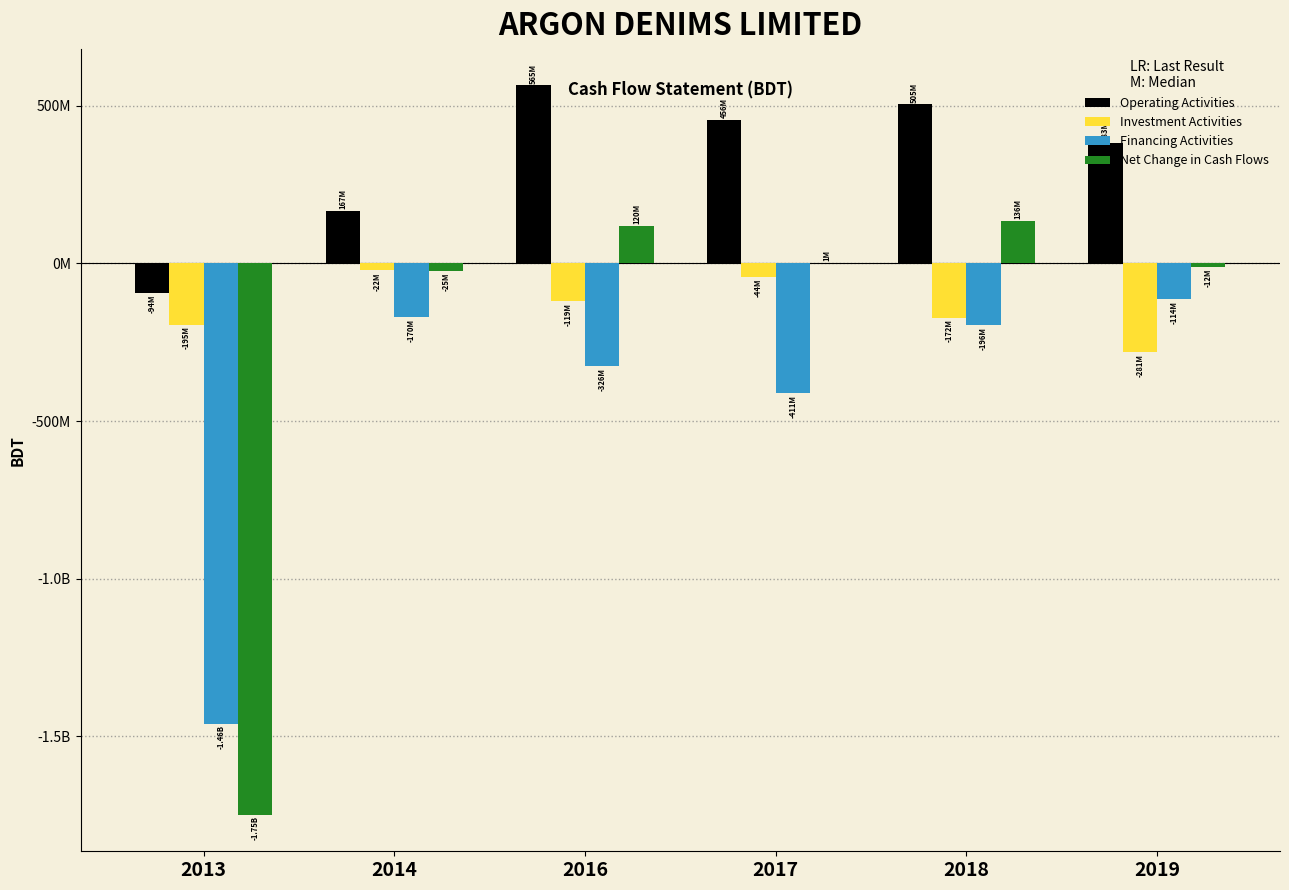

What is the value of the Operating Activities bar at the 5th from the left?

504547303